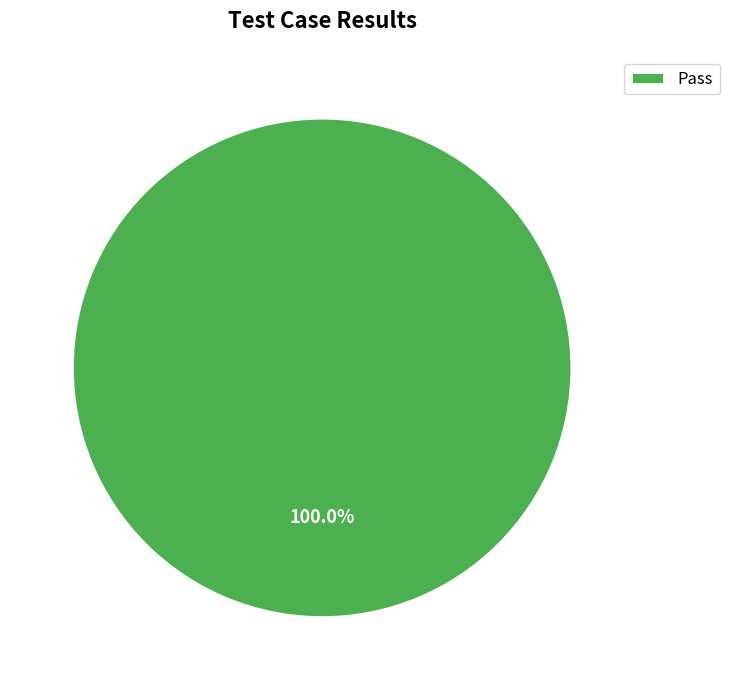

Does any single category account for the majority?

Yes